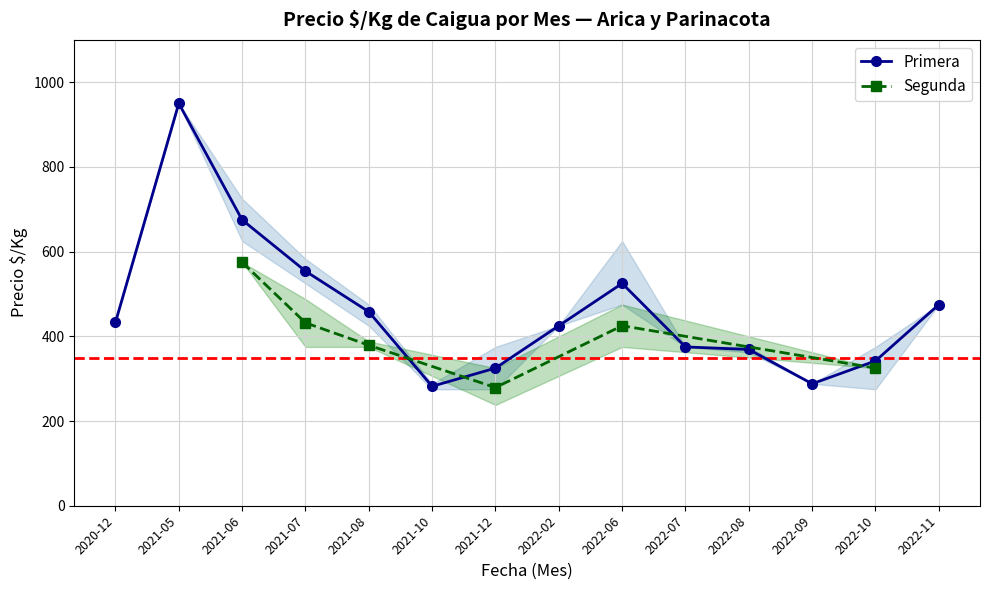

Which label corresponds to the smallest value in the chart?

2021-10